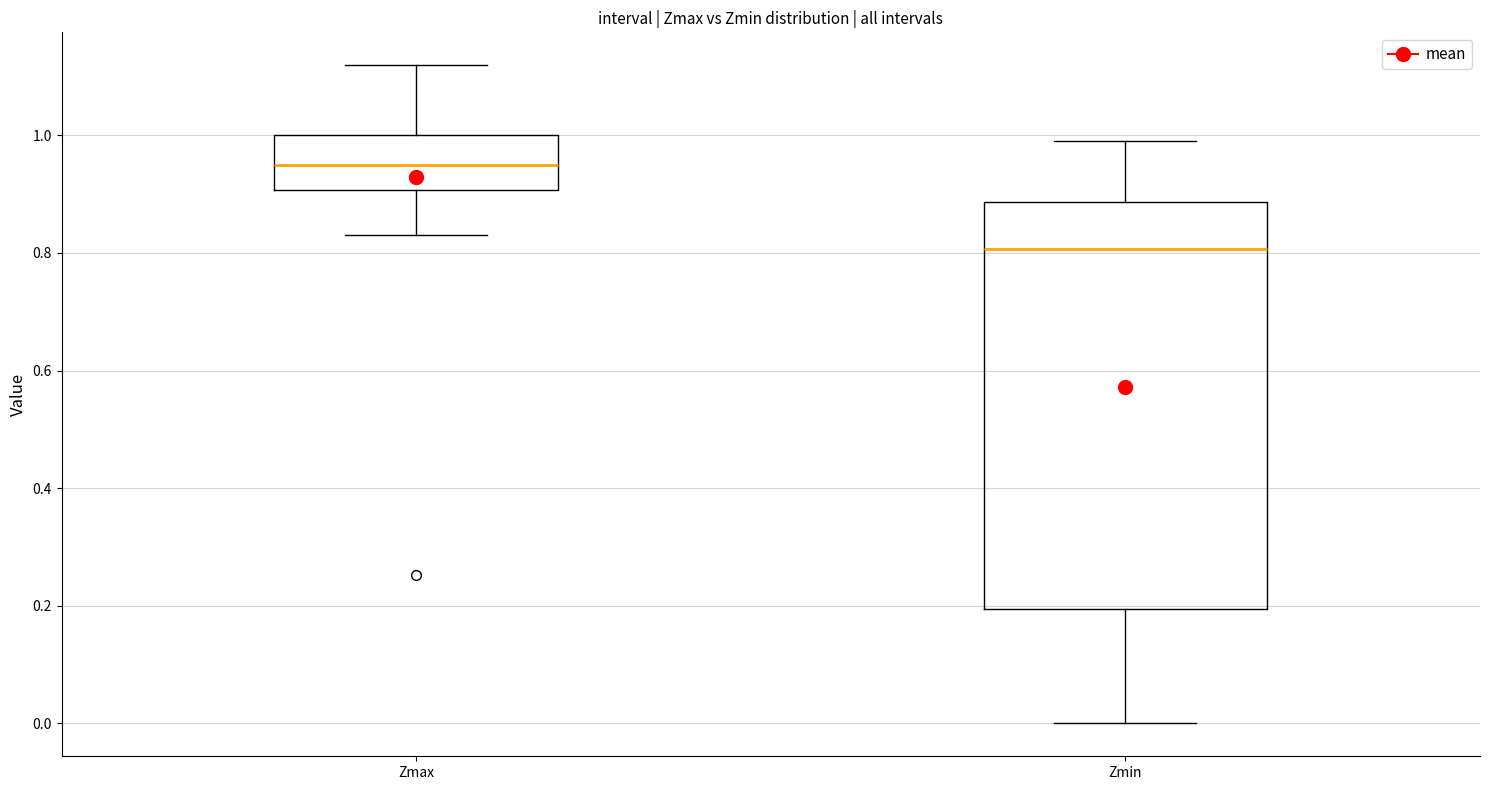

Reading left to right, transcribe this box plot: for each box, give where its median line is, the range the box spans, and where its two whiskers end, as read against the y-axis. The values are not printed on the chart, so give them approximately, as read against the axis.

Zmax: median 0.94, box 0.90 to 1.00, whiskers 0.84 to 1.12
Zmin: median 0.80, box 0.20 to 0.88, whiskers 0.00 to 1.00